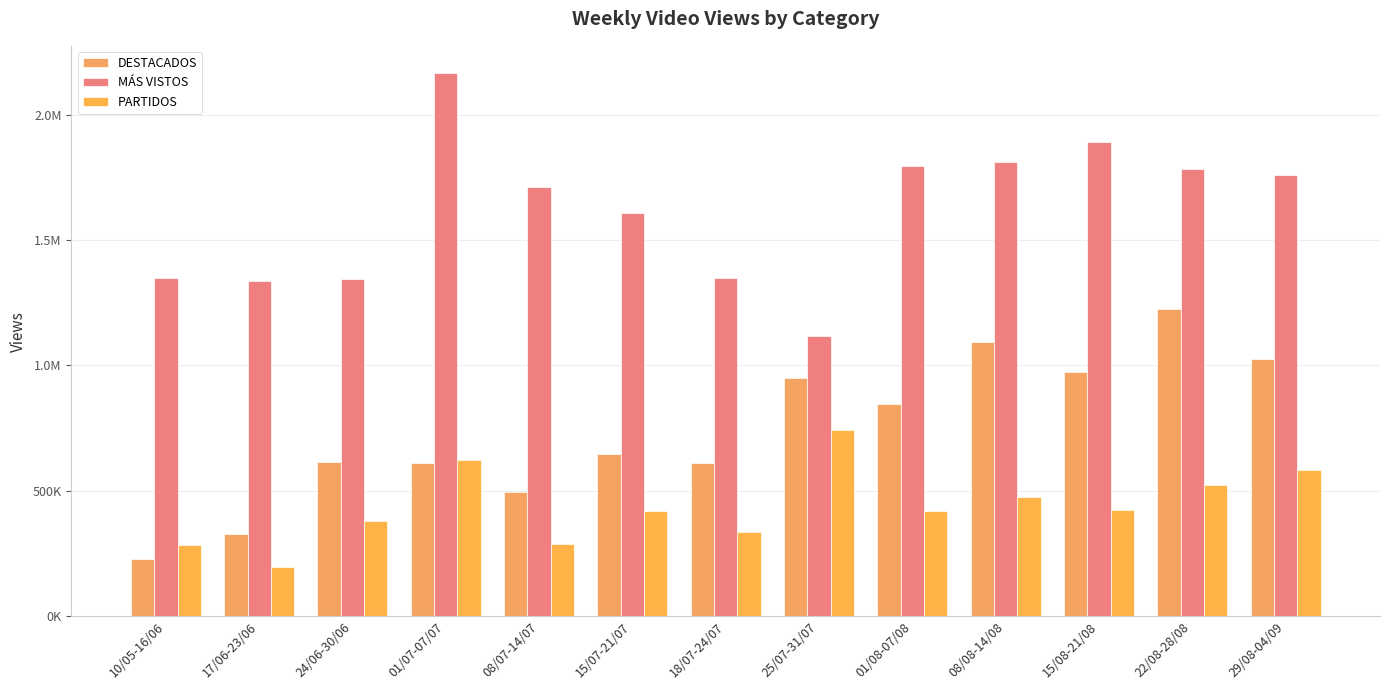

Is the value of DESTACADOS at 25/07-31/07 greater than the value of PARTIDOS at 15/08-21/08?

Yes